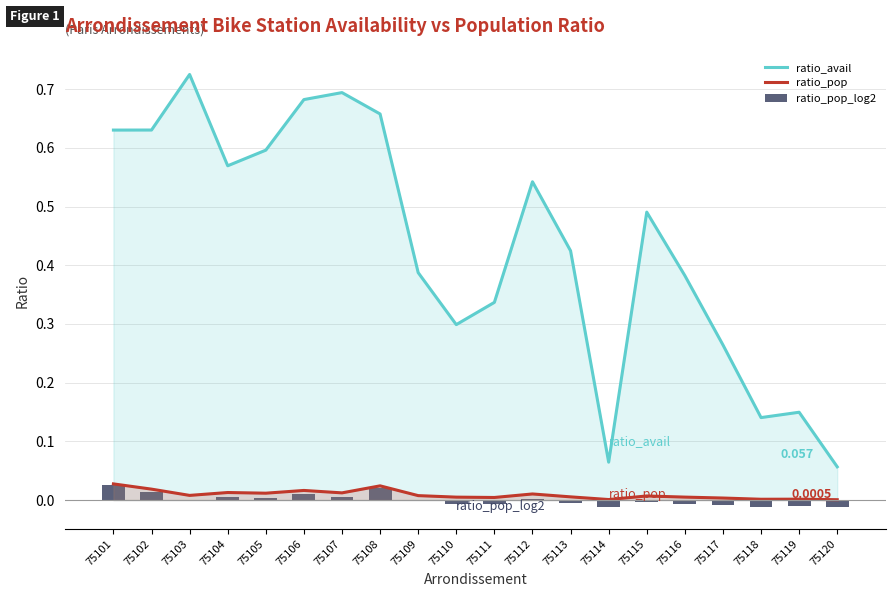

Reading left to right, what are all the values shown in this chart?

ratio_avail: 0.6	0.6	0.7	0.6	0.6	0.7	0.7	0.7	0.4	0.3	0.3	0.5	0.4	0.1	0.5	0.4	0.3	0.1	0.1	0.1
ratio_pop: 0.0	0.0	0.0	0.0	0.0	0.0	0.0	0.0	0.0	0.0	0.0	0.0	0.0	0.0	0.0	0.0	0.0	0.0	0.0	0.0
ratio_pop_log2: 0.0	0.0	-0.0	0.0	0.0	0.0	0.0	0.0	-0.0	-0.0	-0.0	0.0	-0.0	-0.0	-0.0	-0.0	-0.0	-0.0	-0.0	-0.0